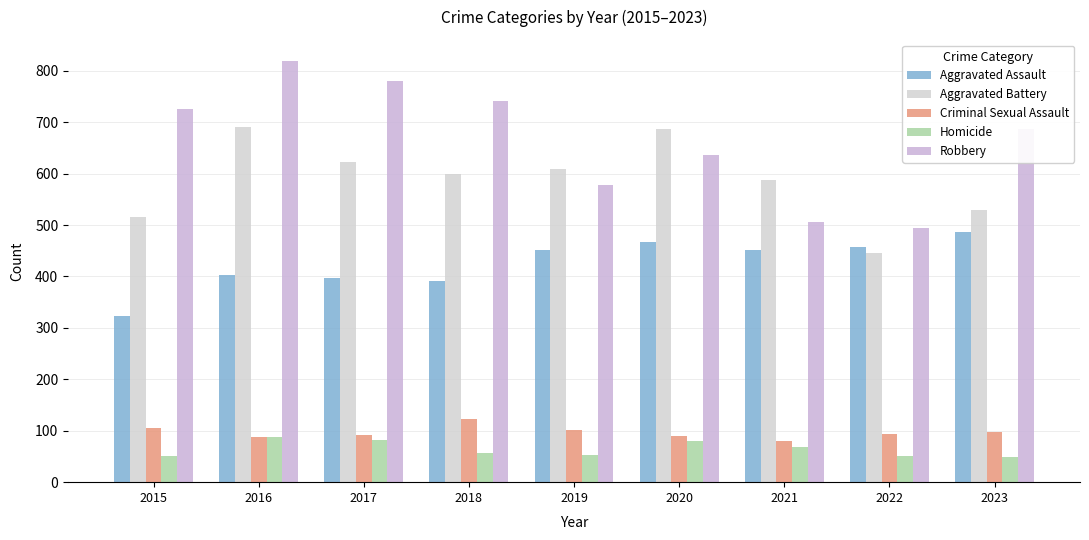

Count the number of categories in the chart.

9